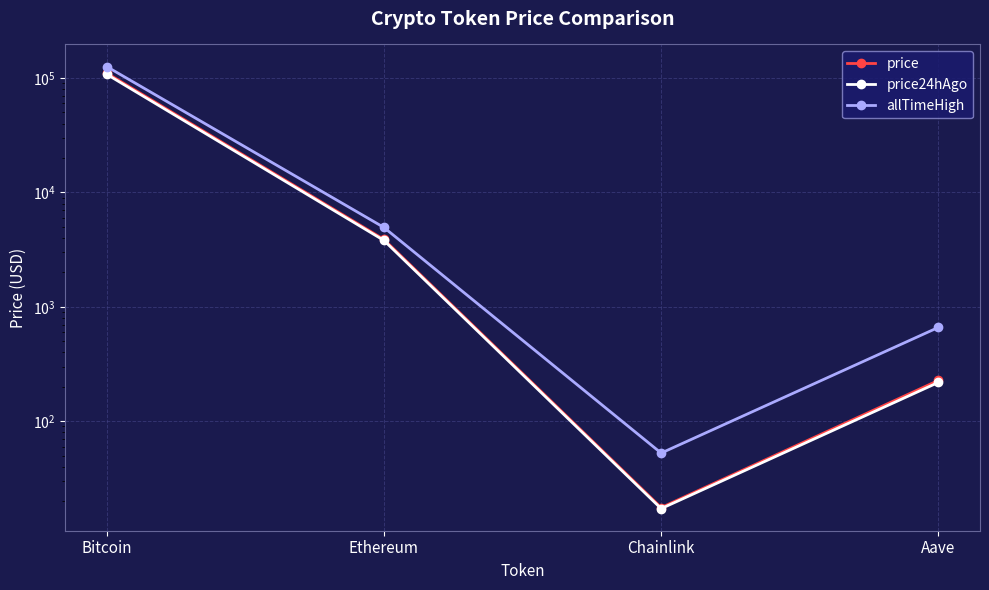

What is the value of the allTimeHigh point at the 1st from the left?

126080.0